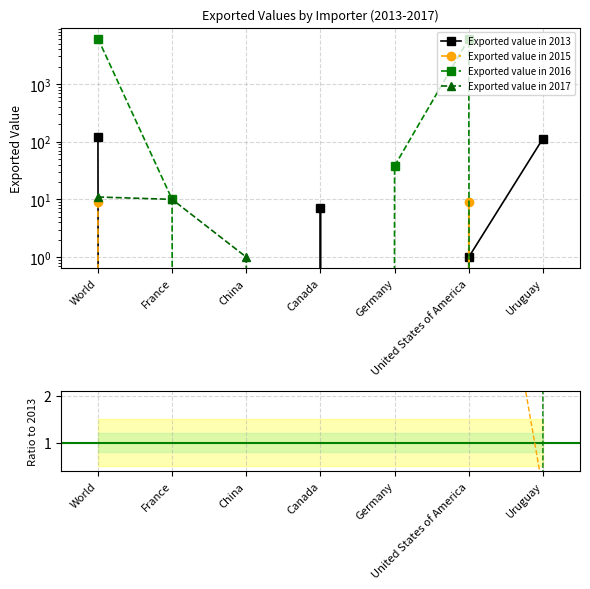

What position from the left is Uruguay?

7